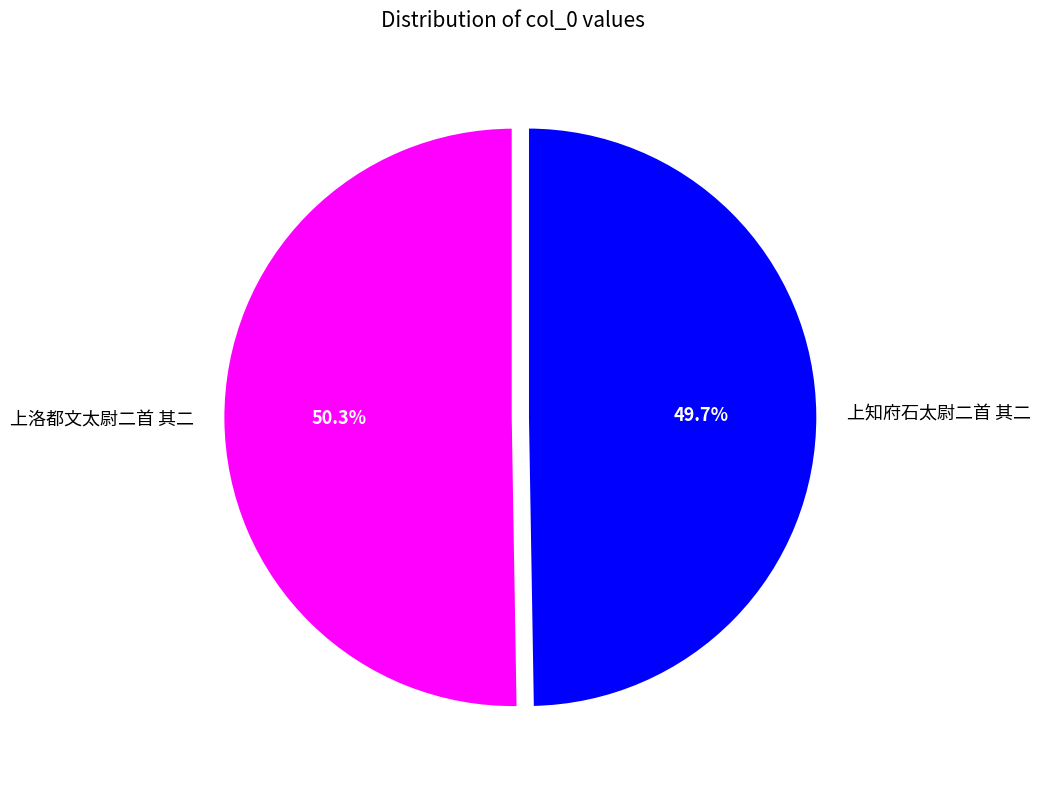

To the nearest percent, what is the average slice percentage?

50%